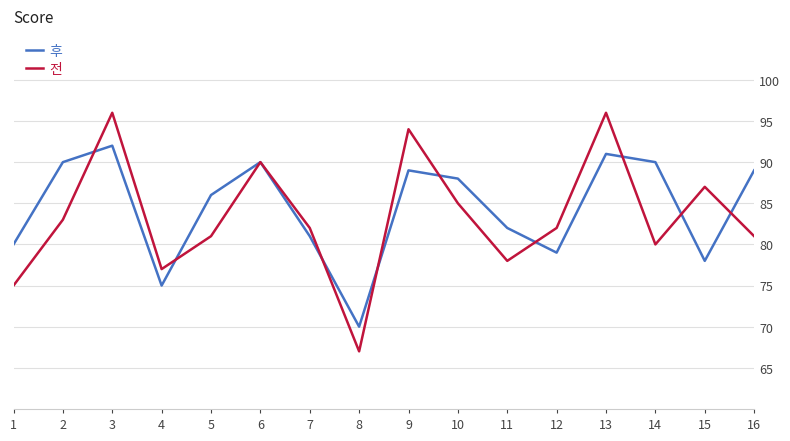

At which category is the sum across all series the highest?

3